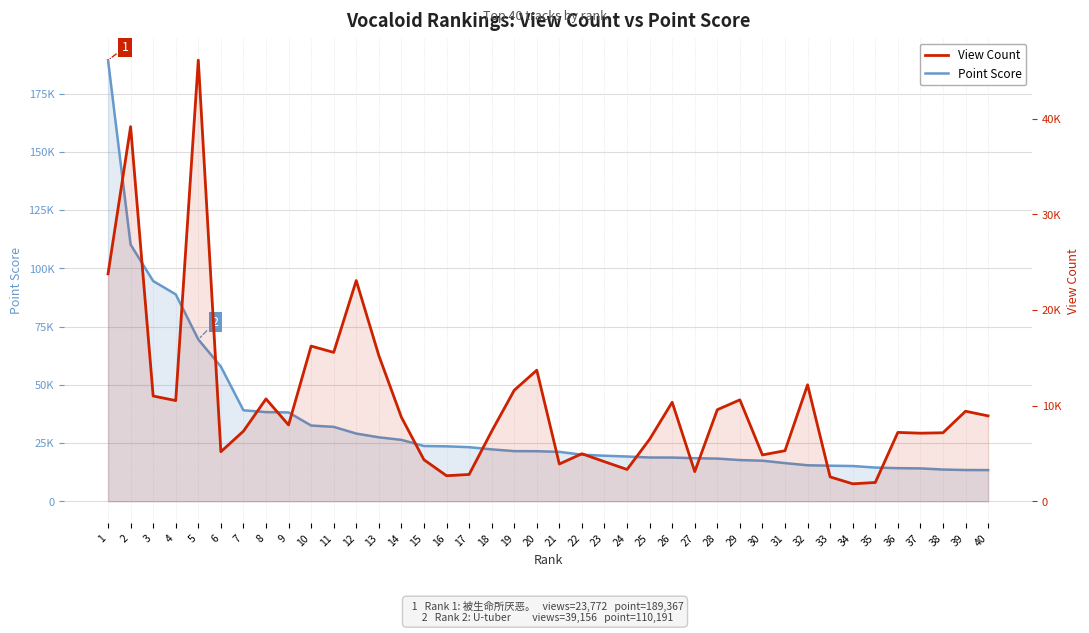

What is the difference between the maximum and minimum values in the Point Score series?

175988